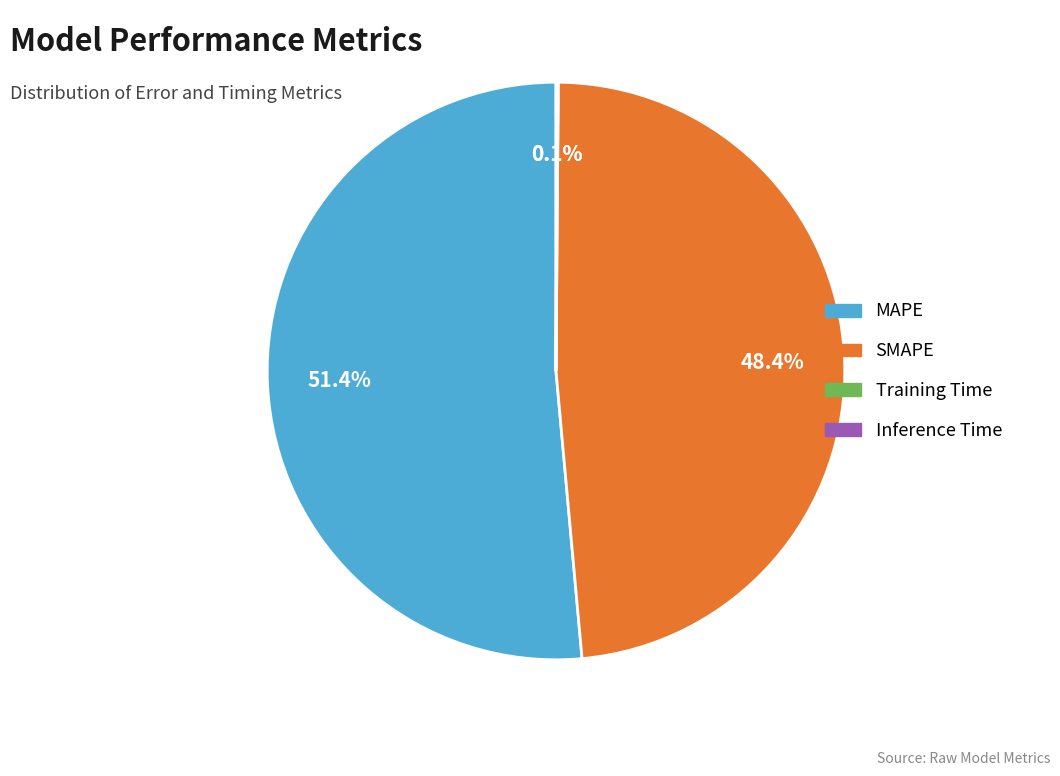

Which category has the biggest portion of the pie?

MAPE